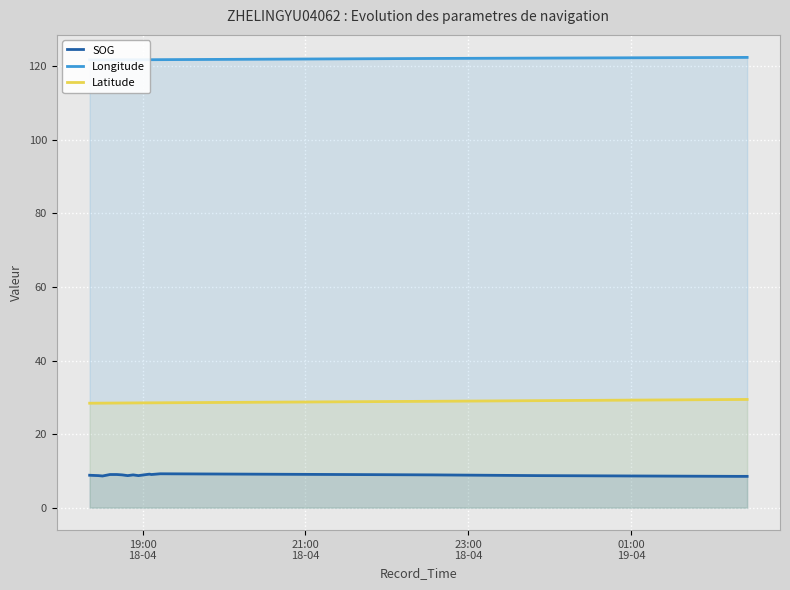

What is the highest value of the Latitude series?

29.4